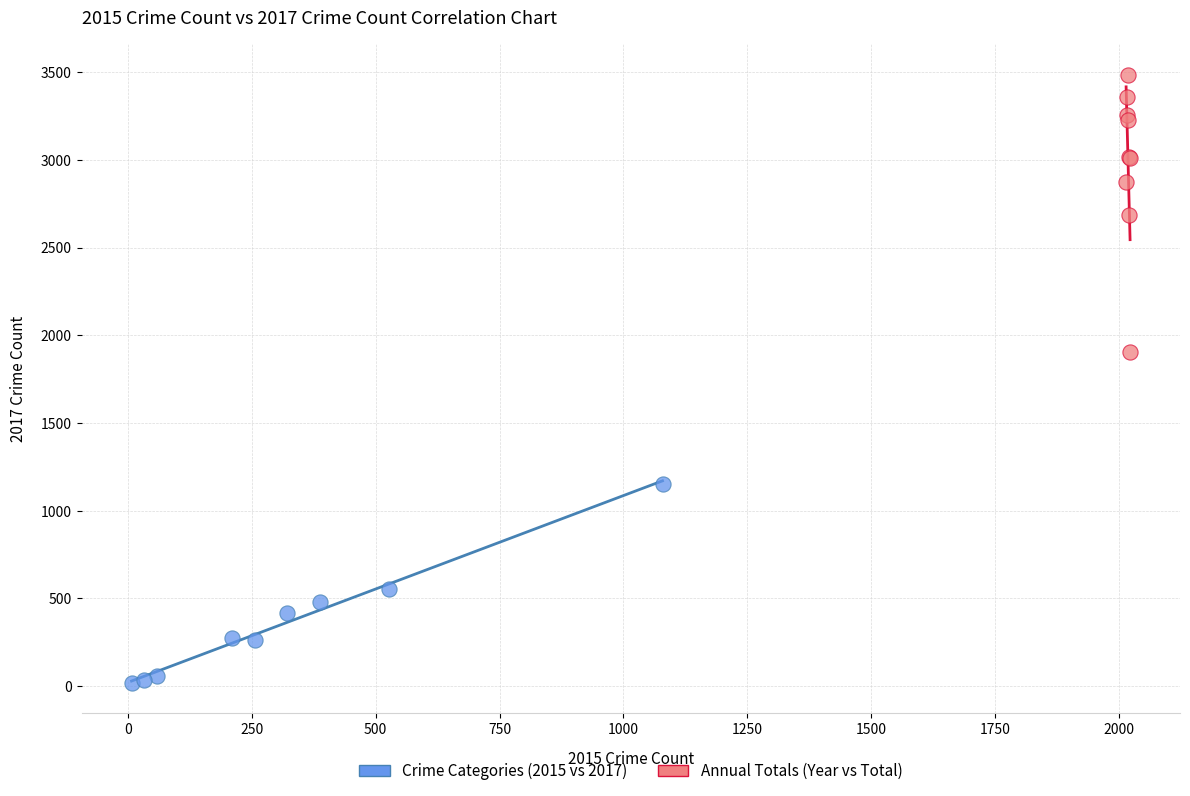

Which series reaches the maximum Y coordinate?

Annual Totals (Year vs Total)